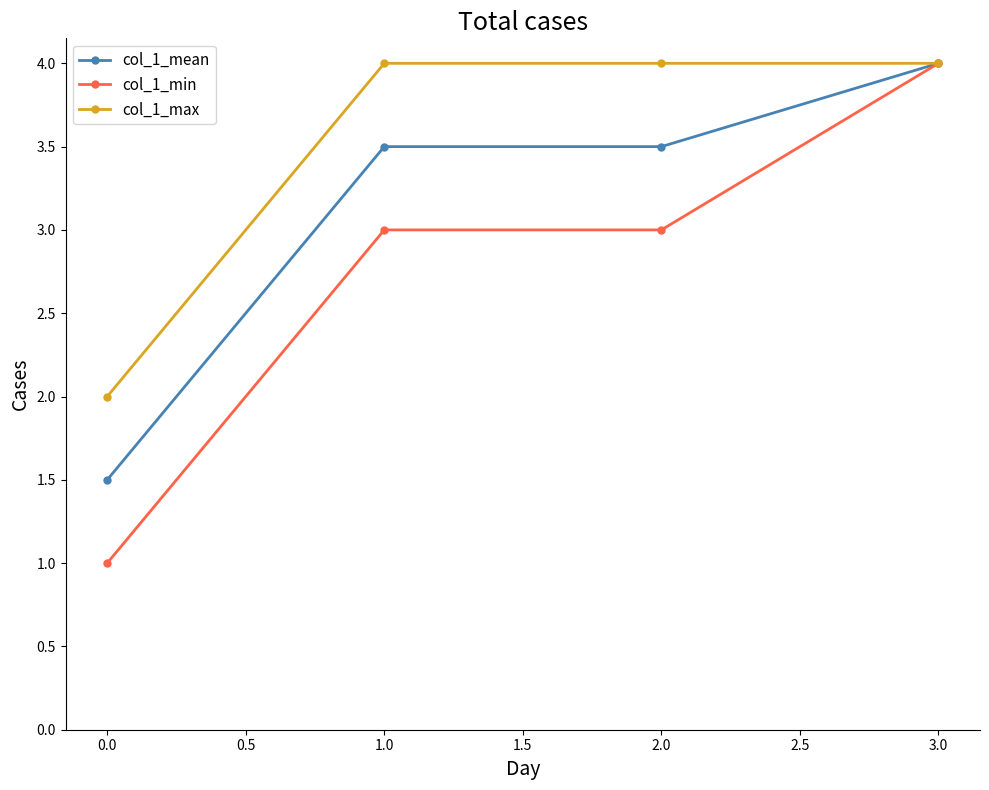

Which label corresponds to the smallest value in the chart?

0.0